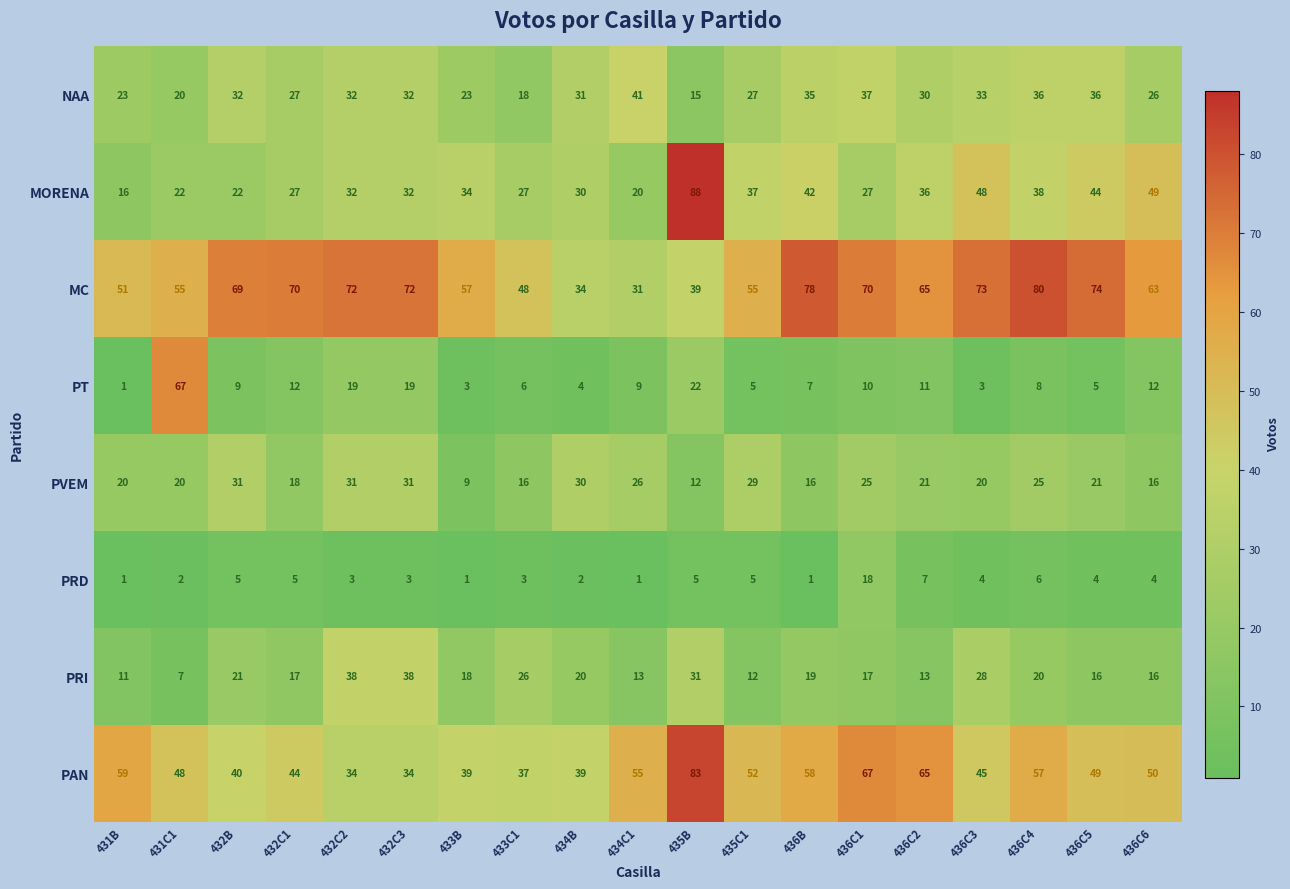

The value of PVEM at 434C1 is 42. True or false?

False